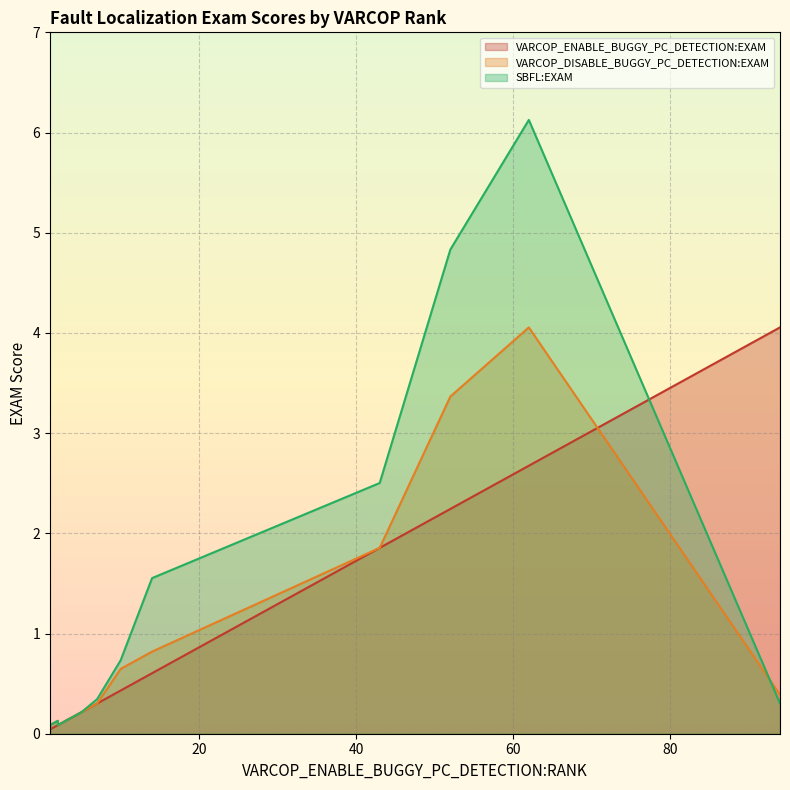

What is the spread (max minus min) of values at 10?

0.3